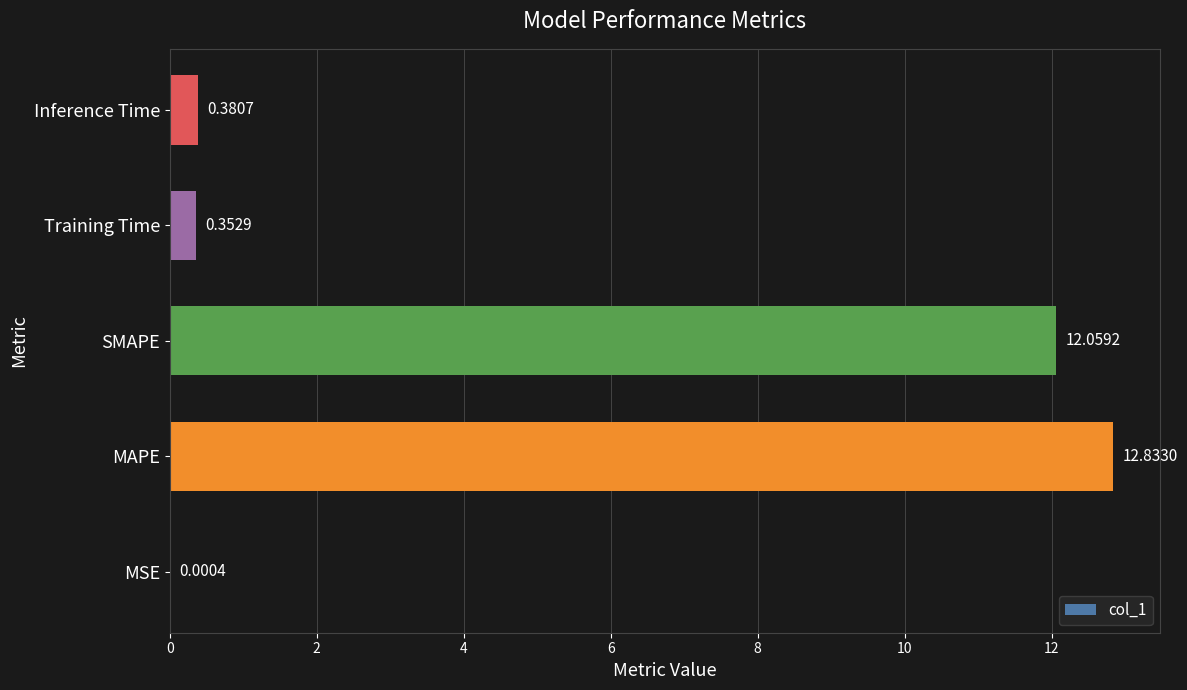

Are the bars horizontal?

Yes